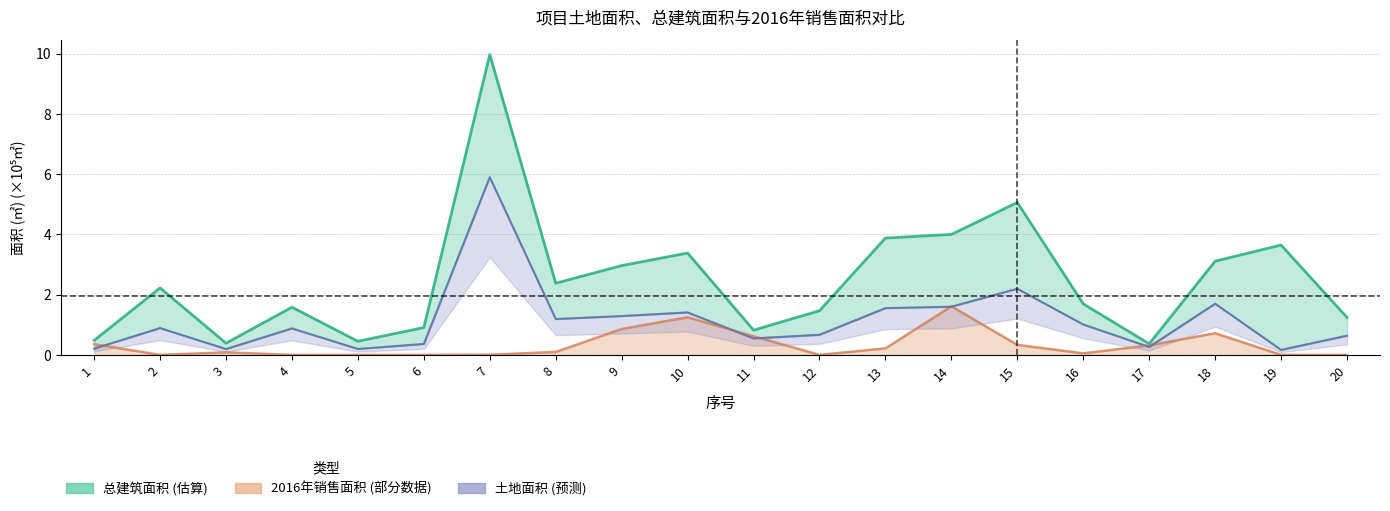

Does the chart have visible grid lines?

Yes